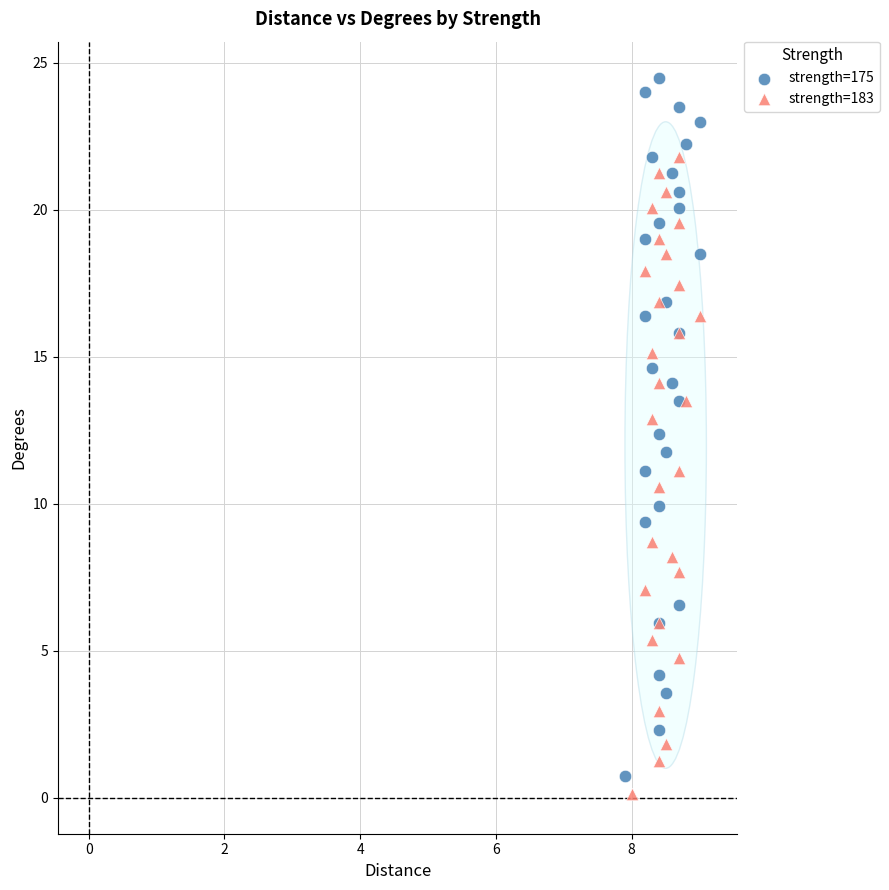

Which series reaches the maximum Y coordinate?

strength=175